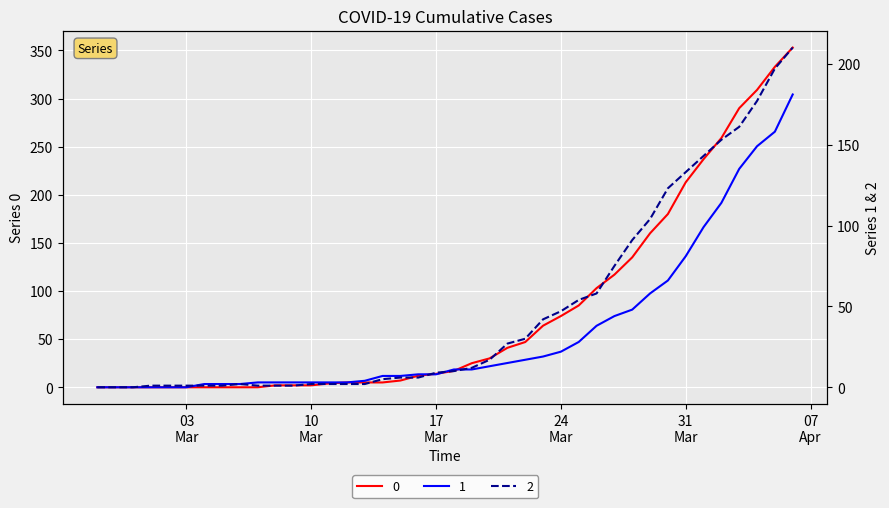

What is the sum of the 2 values at 2020-04-01 and 2020-03-15?

149